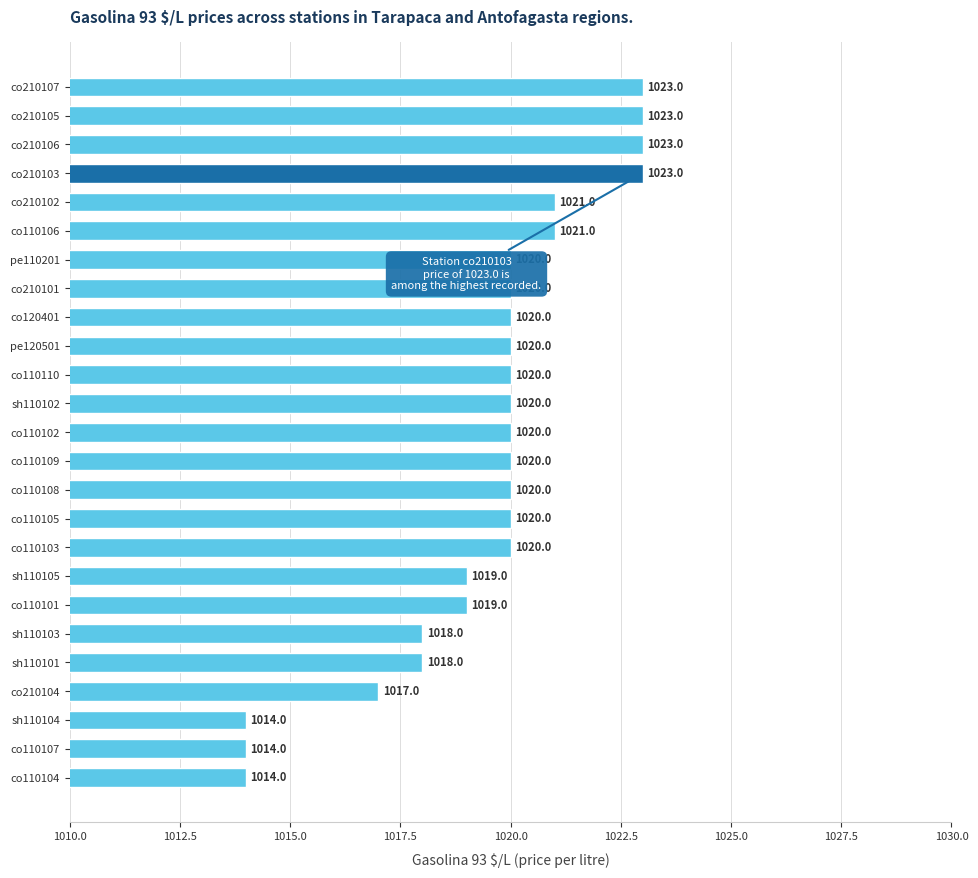

Reading bottom to top, transcribe all the data shown in this chart.

co110104=1014	co110107=1014	sh110104=1014	co210104=1017	sh110101=1018	sh110103=1018	co110101=1019	sh110105=1019	co110103=1020	co110105=1020	co110108=1020	co110109=1020	co110102=1020	sh110102=1020	co110110=1020	pe120501=1020	co120401=1020	co210101=1020	pe110201=1020	co110106=1021	co210102=1021	co210103=1023	co210106=1023	co210105=1023	co210107=1023